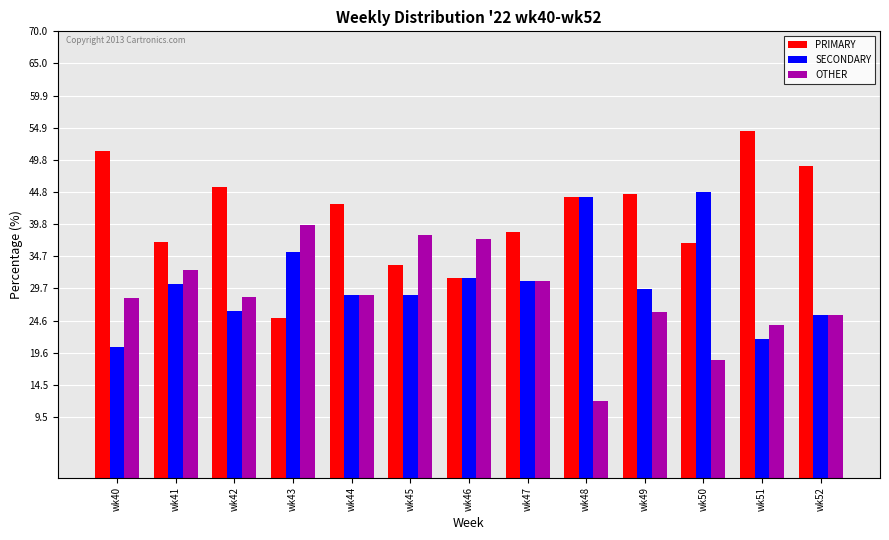

What value does the OTHER series have at wk44?

28.6